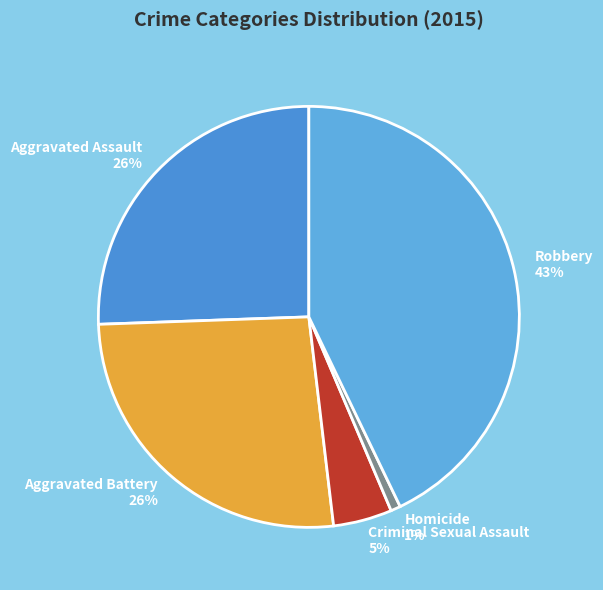

Which has a higher value, Aggravated Assault or Criminal Sexual Assault?

Aggravated Assault